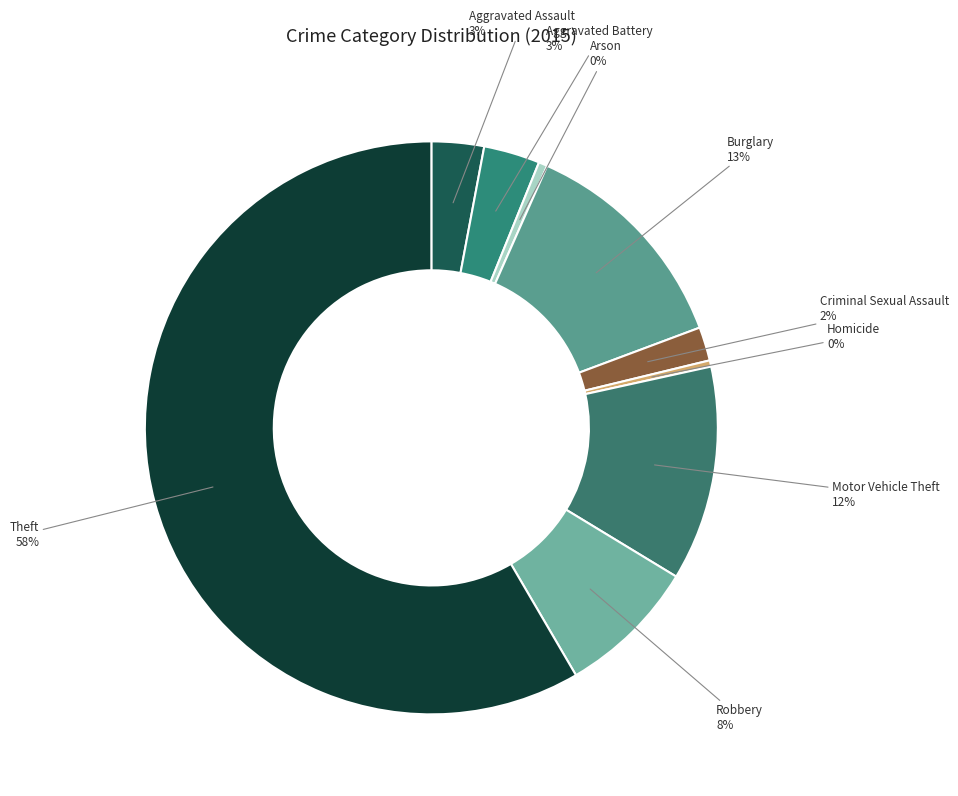

Which has a higher value, Theft or Aggravated Assault?

Theft